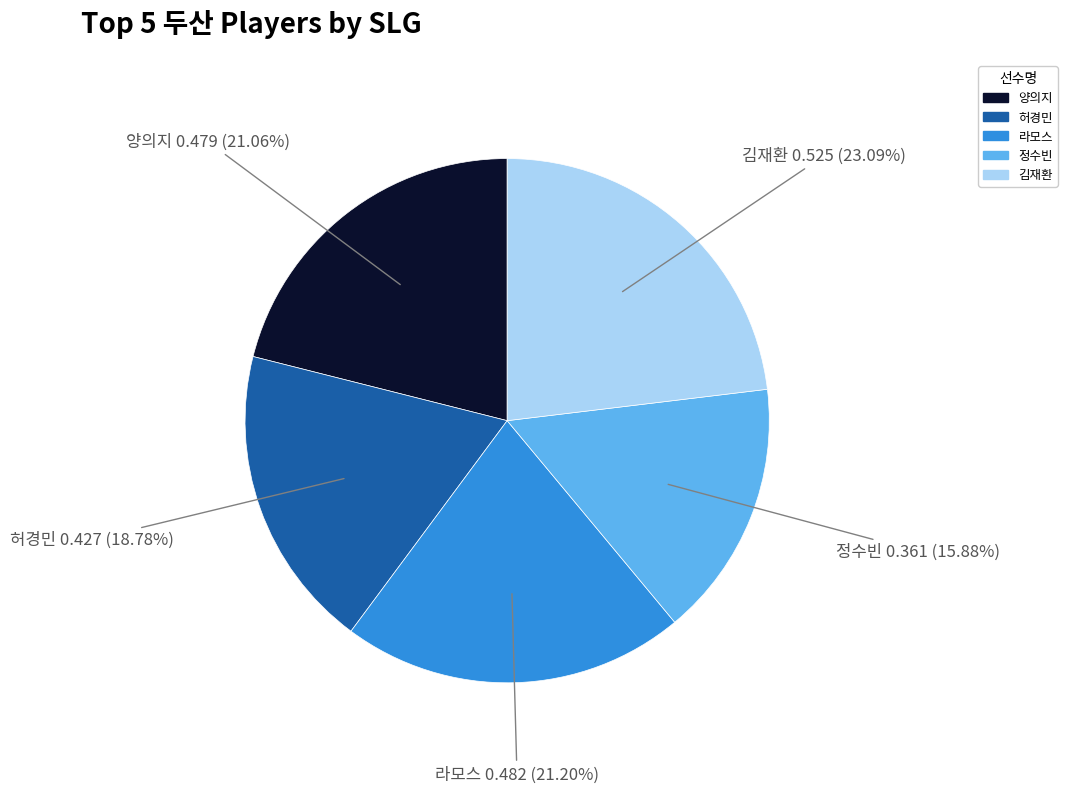

Count the number of slices in the pie.

5